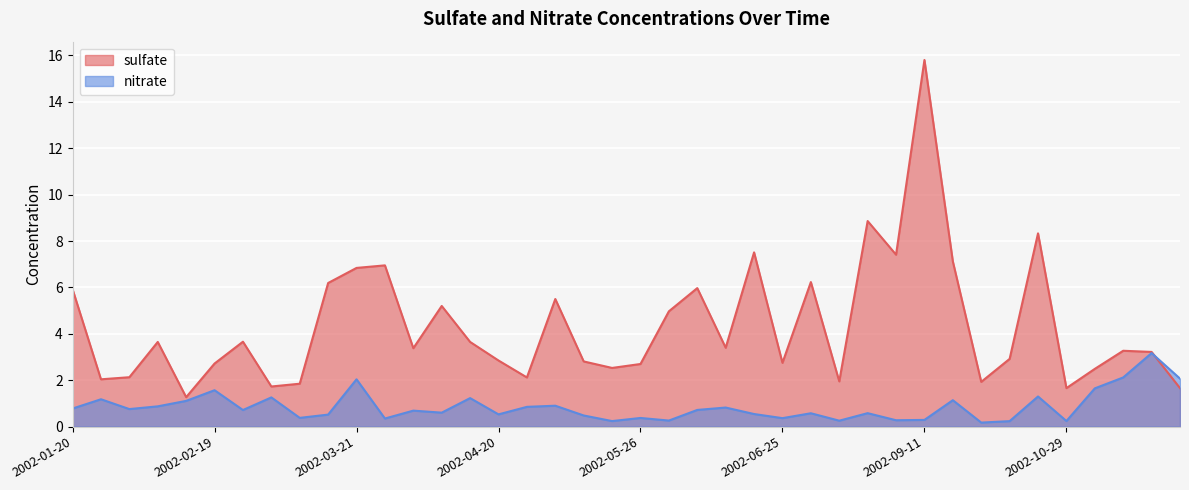

Which series has the largest total across all categories?

sulfate